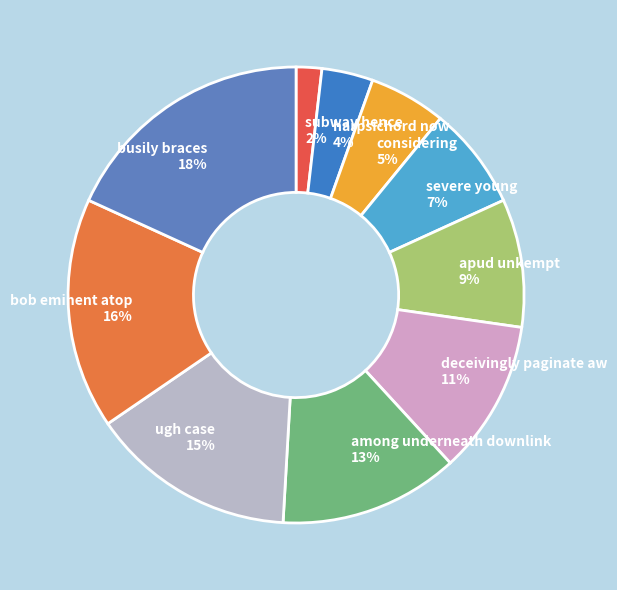

Does apud unkempt represent more than half of the total?

No